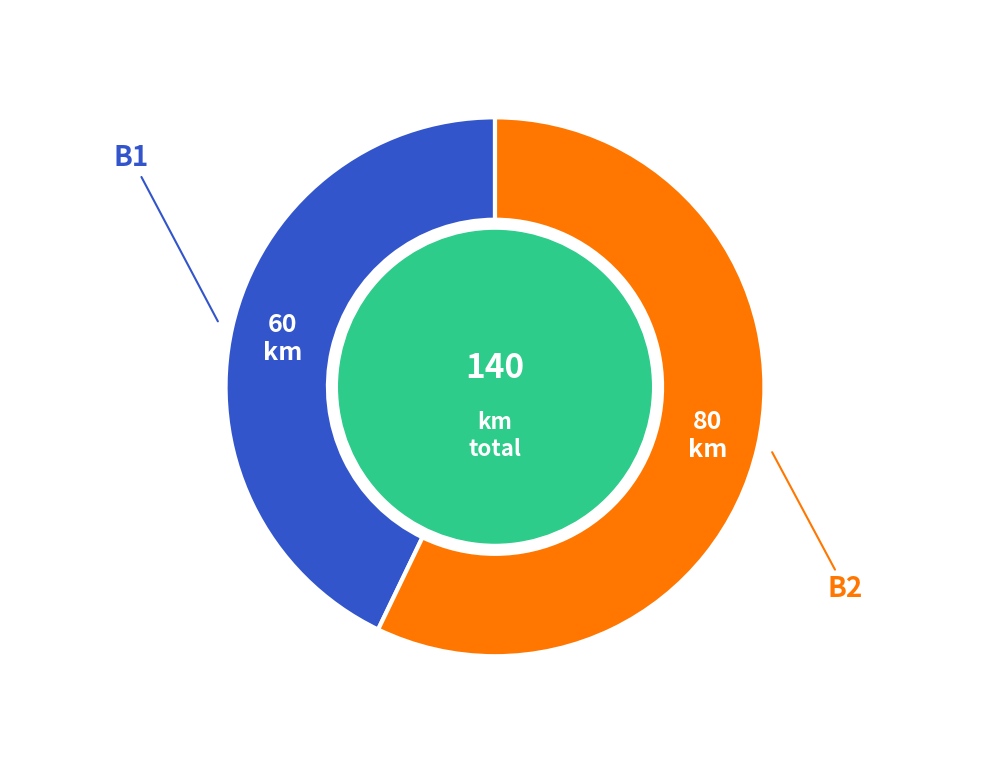

How many slices are in this pie chart?

2